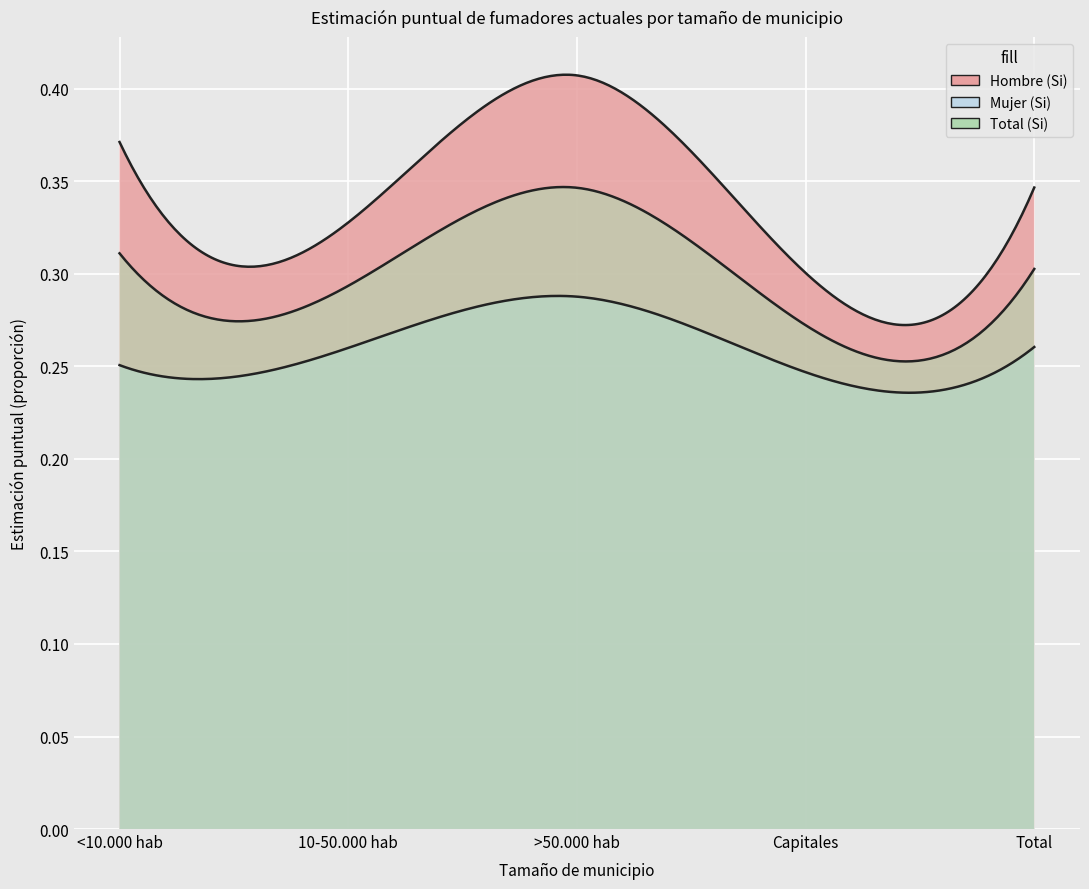

What position from the right is Total?

1